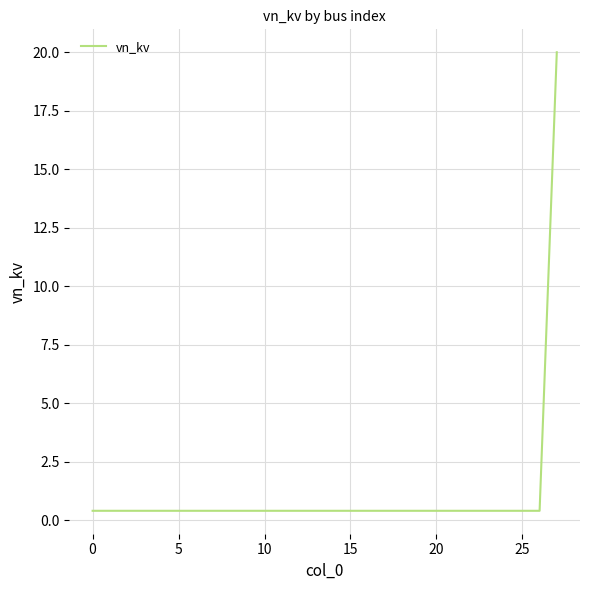

Reading left to right, transcribe all the data shown in this chart.

0.4	0.4	0.4	0.4	0.4	0.4	0.4	0.4	0.4	0.4	0.4	0.4	0.4	0.4	0.4	0.4	0.4	0.4	0.4	0.4	0.4	0.4	0.4	0.4	0.4	0.4	0.4	20.0